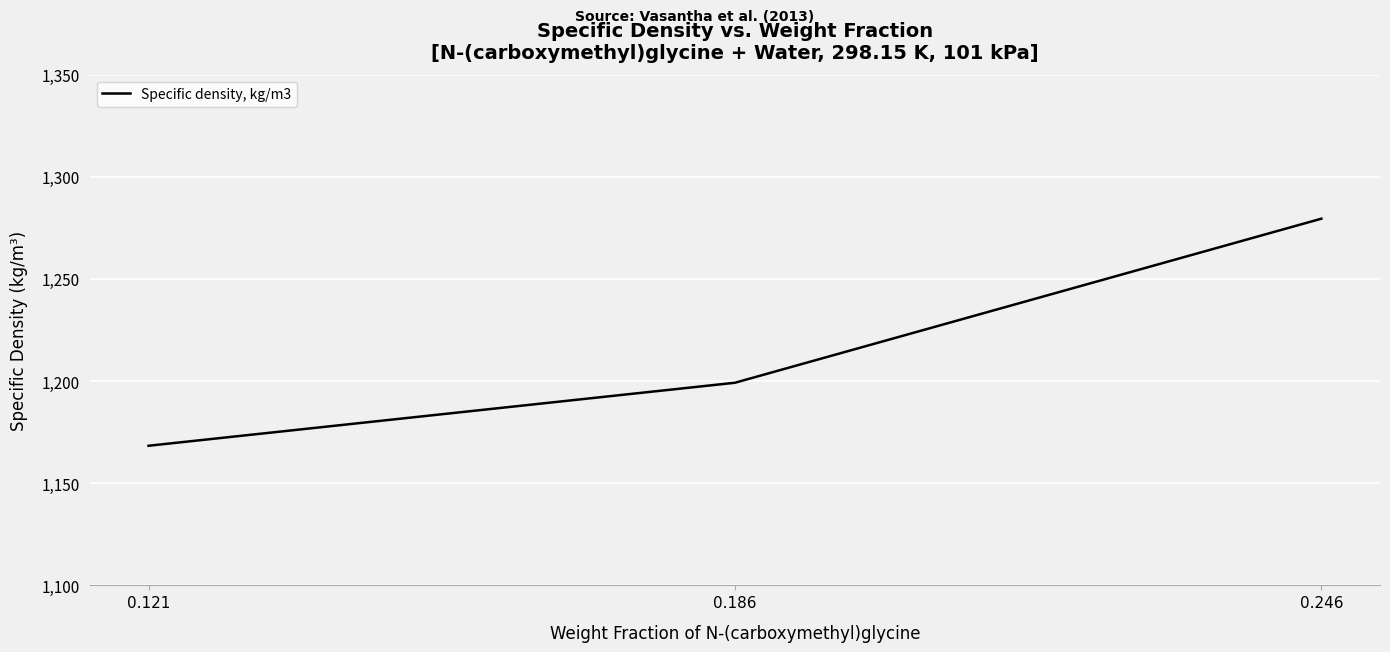

Which has a higher value, 0.186 or 0.246?

0.246